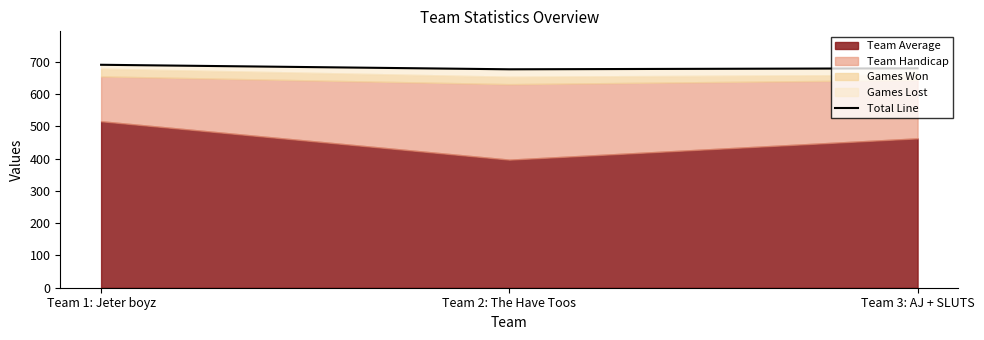

Rank the categories by value from lowest to highest.

Team 2: The Have Toos, Team 3: AJ + SLUTS, Team 1: Jeter boyz